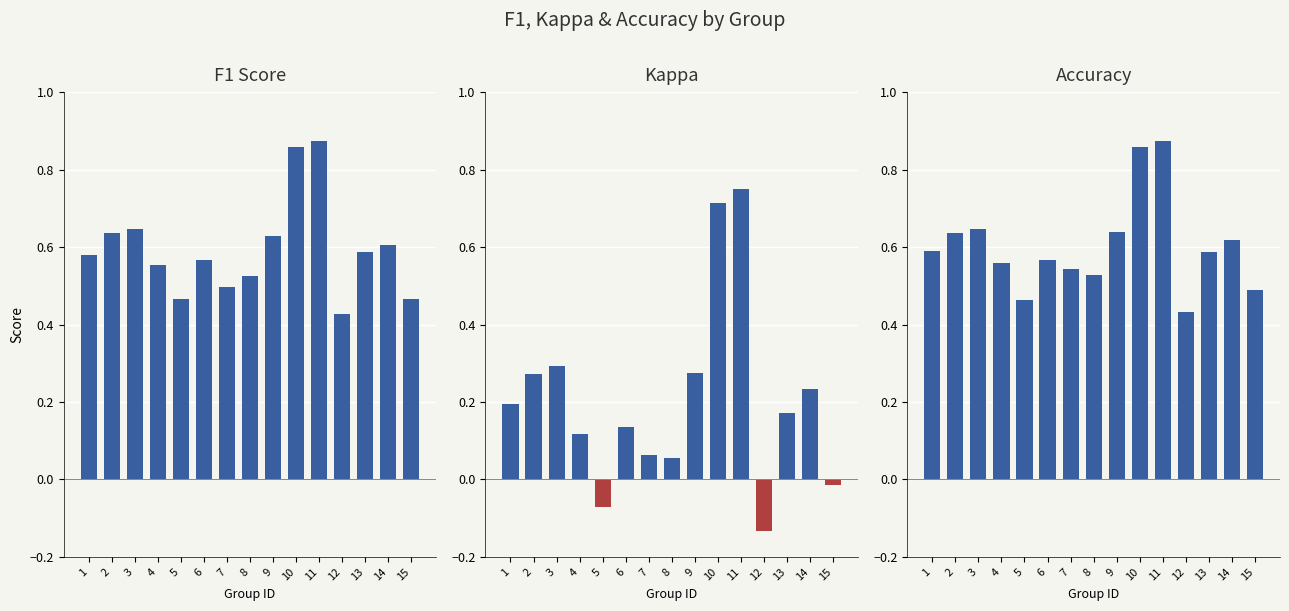

Is it true that accuracy equals 0.3 at 11?

False